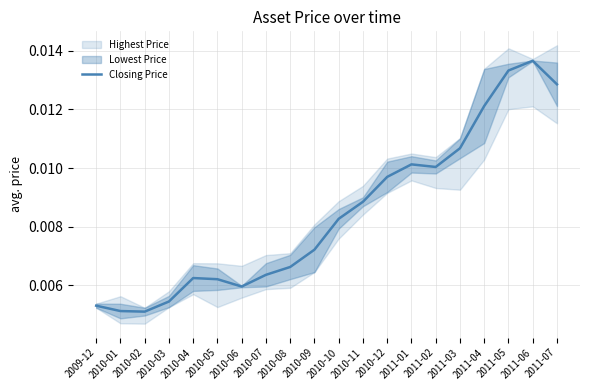

Which has a higher value, 2010-12 or 2010-11?

2010-12